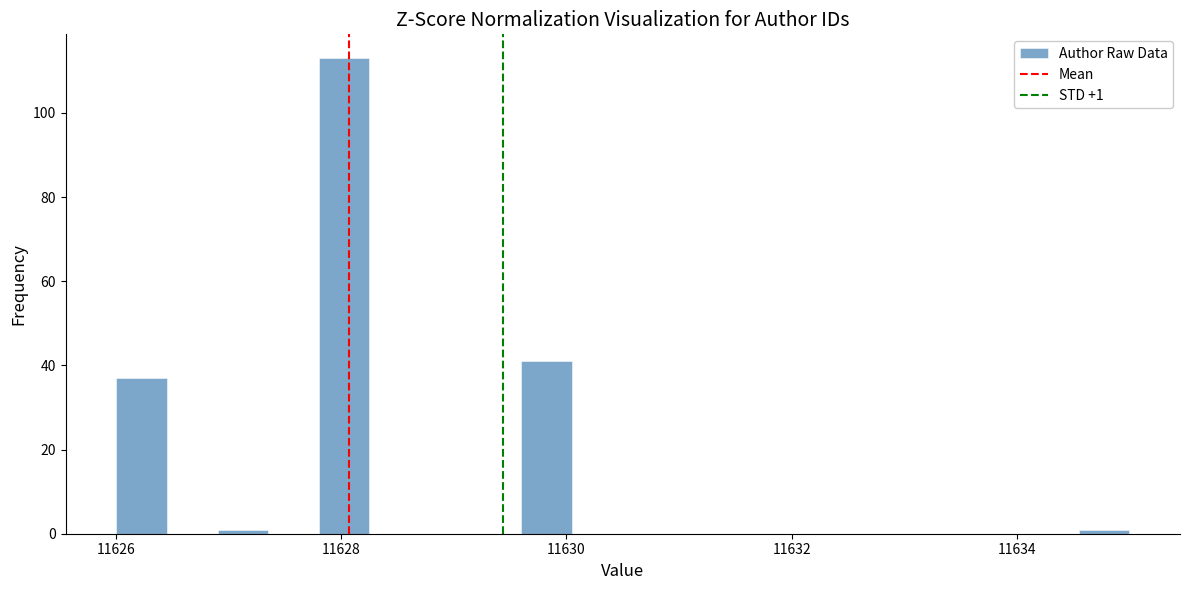

Read against the x-axis, roughly where is the centre of the tallest bar?

11628.0